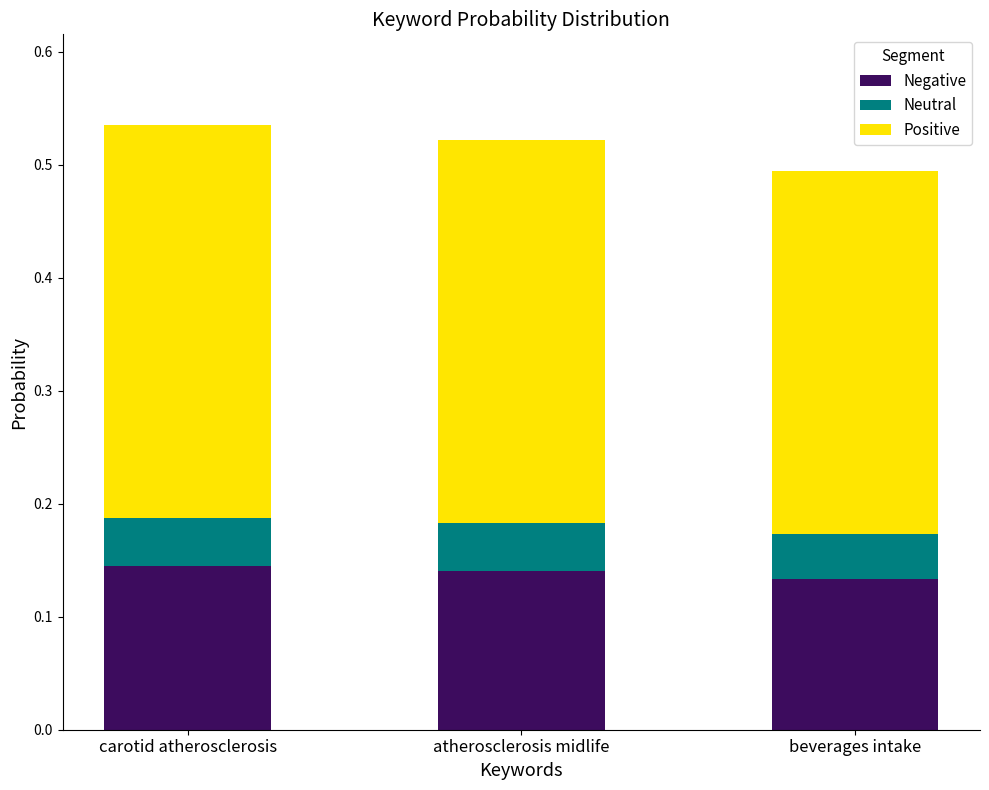

What is the sum of all Negative values?

0.4